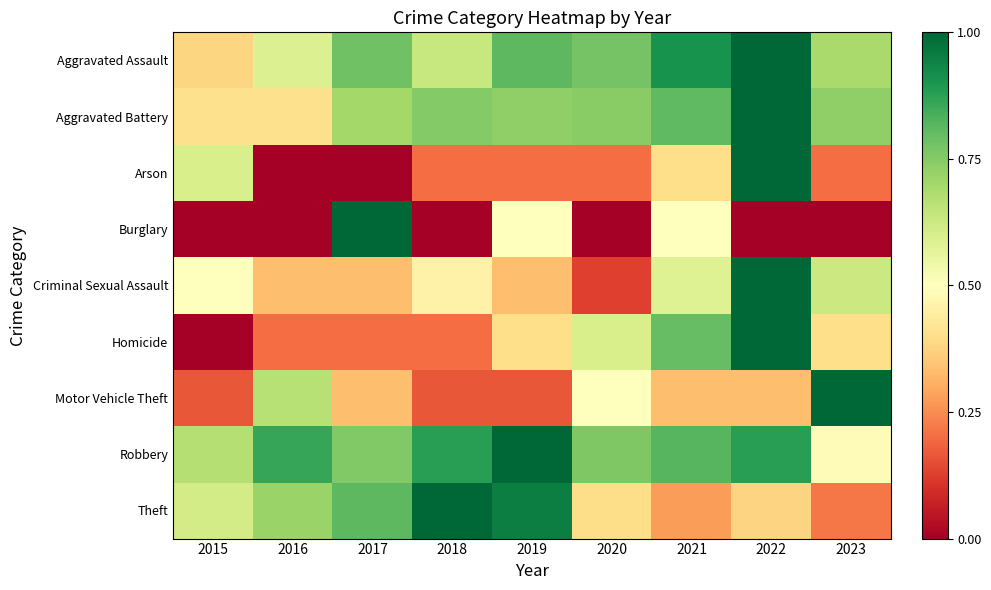

At how many categories does at least one series exceed 0?

9